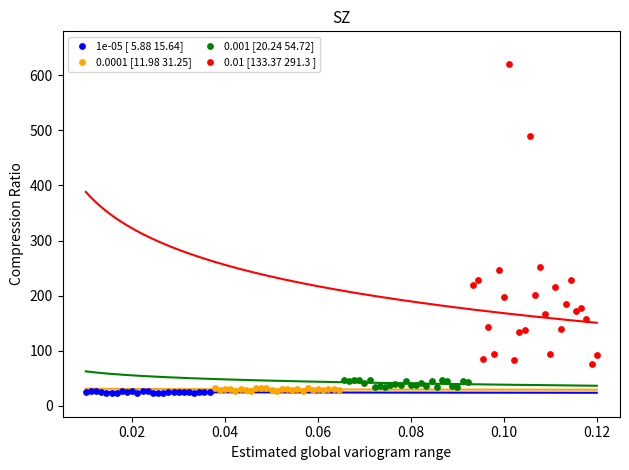

Which series contains the highest Y value?

0.01 [133.37 291.3 ]